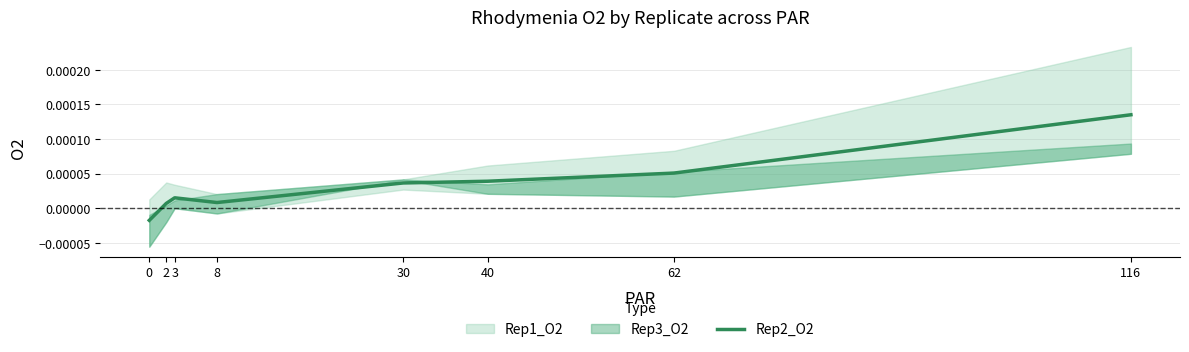

How many interior local peaks (higher than both neighbors) does the data have?

1